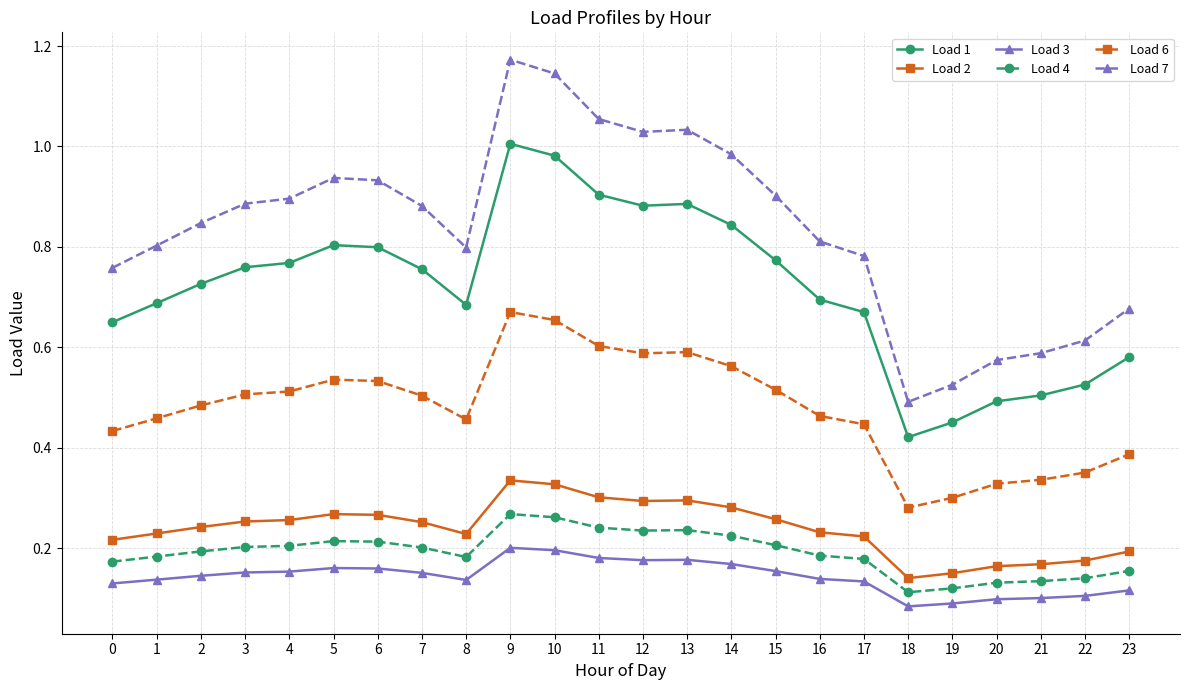

At which category is the sum across all series the highest?

9